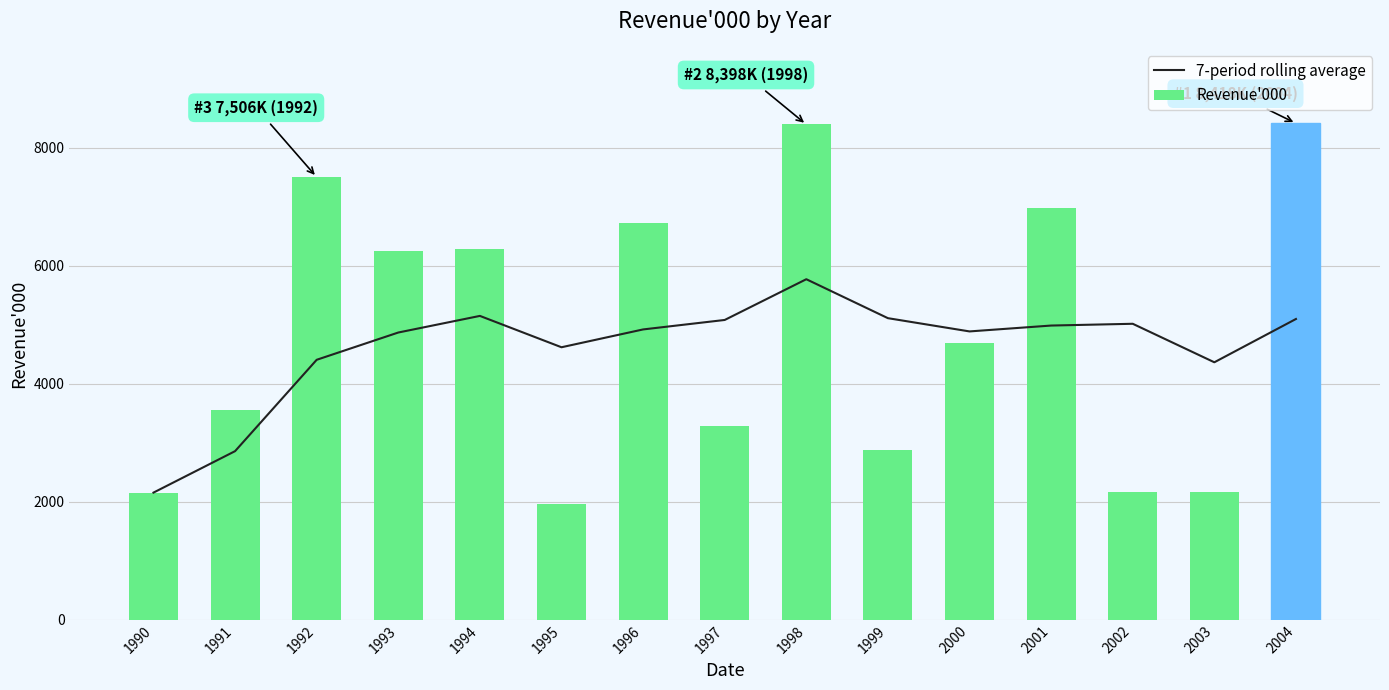

Reading right to left, transcribe all the data shown in this chart.

7-period rolling average: 2004=5099.9	2003=4365.9	2002=5018.7	2001=4988.7	2000=4889.1	1999=5113.7	1998=5774.3	1997=5083.4	1996=4922.9	1995=4620.7	1994=5152.2	1993=4870.5	1992=4408.0	1991=2859.0	1990=2156.0
Revenue'000: 2004=8418.0	2003=2166.0	2002=2173.0	2001=6976.0	2000=4686.0	1999=2882.0	1998=8398.0	1997=3280.0	1996=6736.0	1995=1963.0	1994=6279.0	1993=6258.0	1992=7506.0	1991=3562.0	1990=2156.0